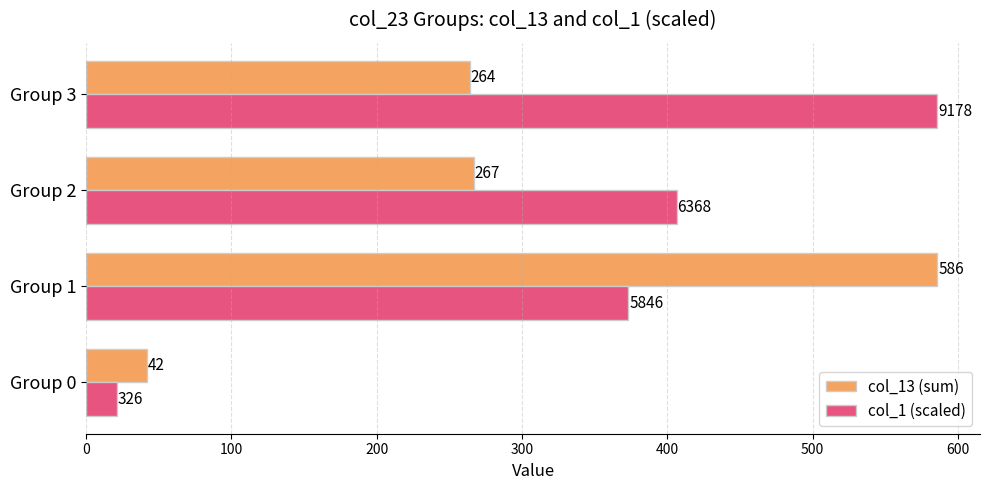

What is the difference between the second highest and minimum values in the col_13 (sum) series?

225.0